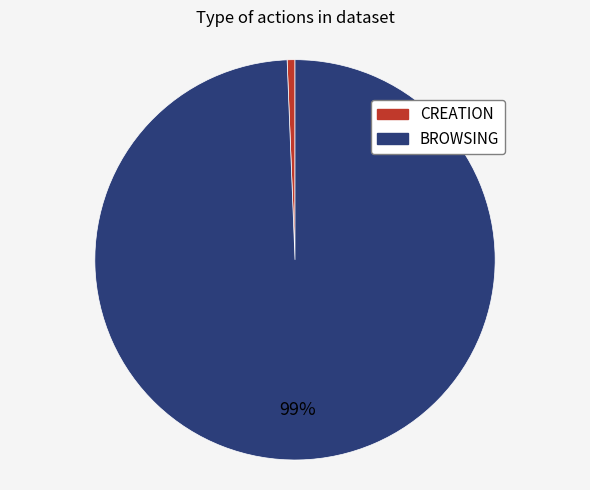

Is it true that CREATION is 1% of the pie?

True